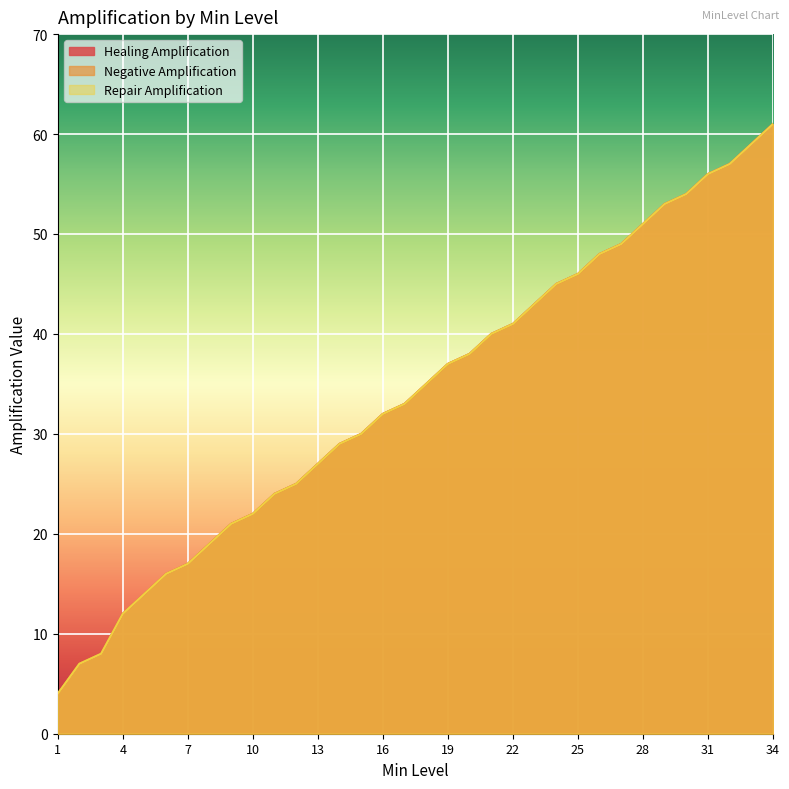

At which category is the sum across all series the highest?

34